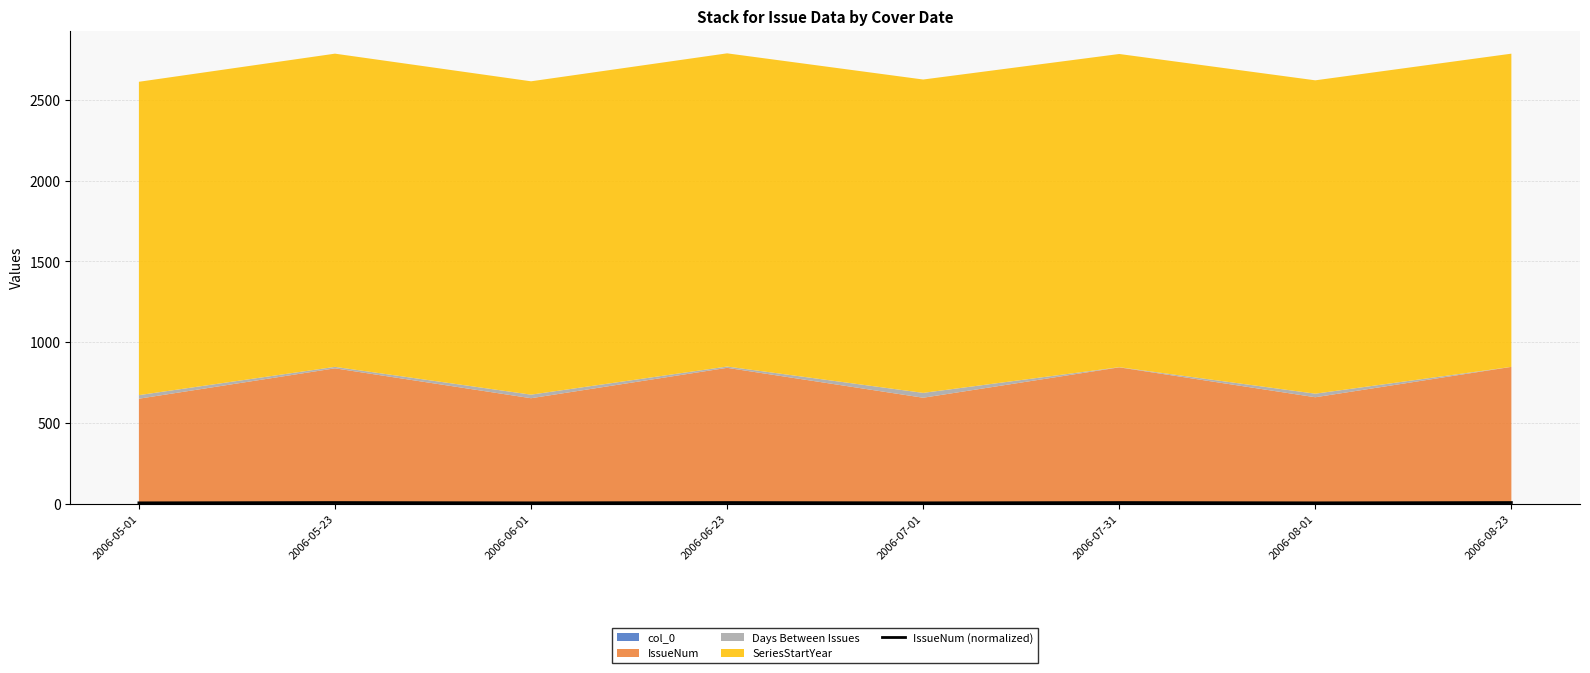

Between 2006-05-23 and 2006-07-31, which is larger?

2006-07-31